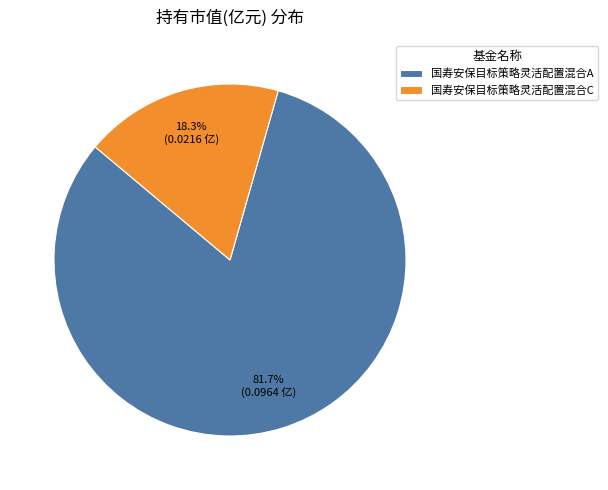

The 国寿安保目标策略灵活配置混合A slice represents 88% of the pie. True or false?

False